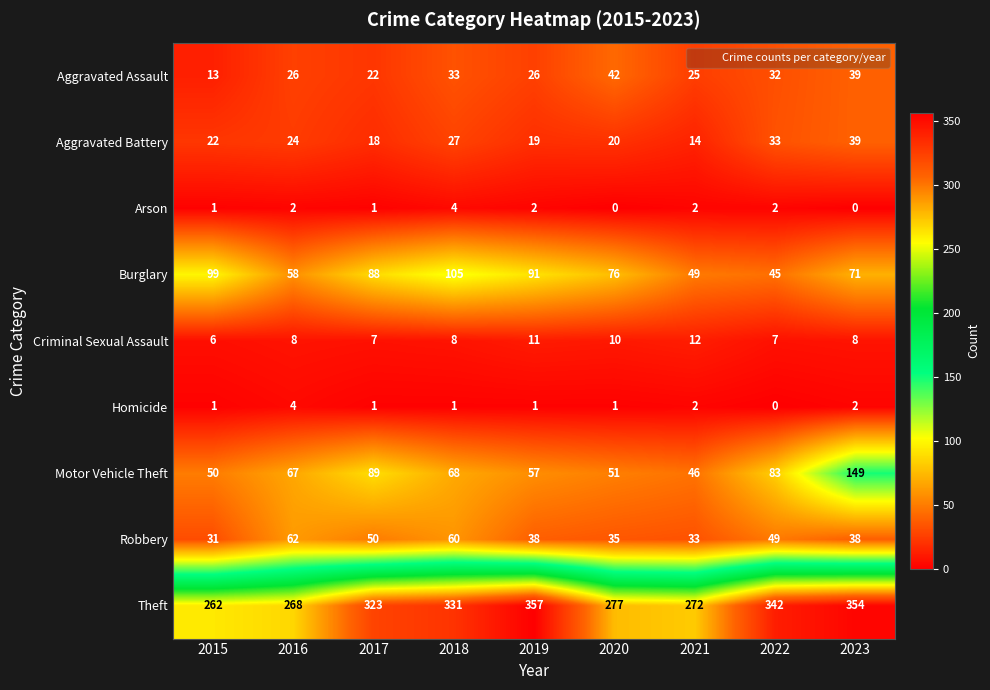

What is the difference between the maximum and minimum values in the Motor Vehicle Theft series?

103